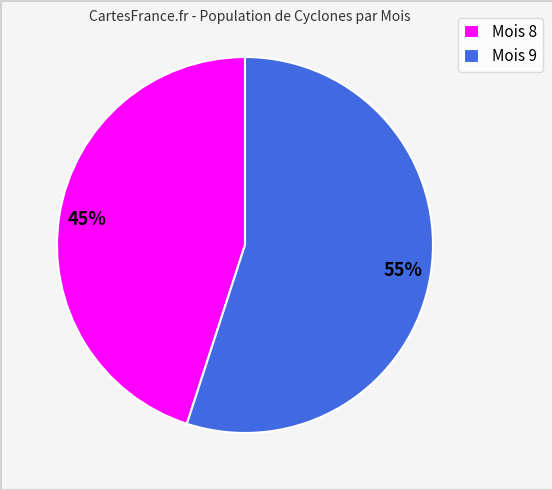

Do Mois 9 and Mois 8 together represent more than half of the pie?

Yes